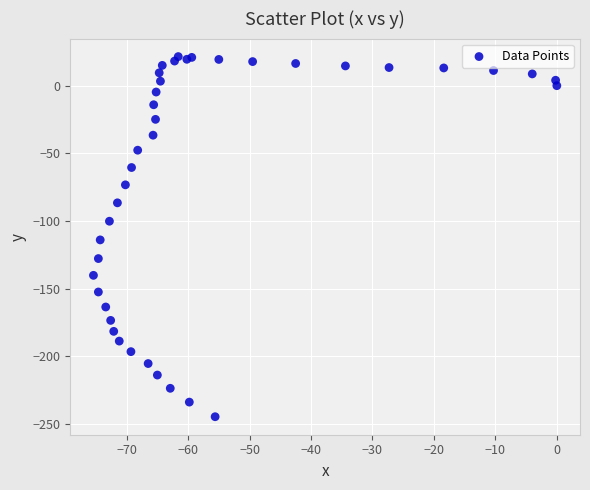

What Y value in the scatter plot is closest to -111?

-114.0